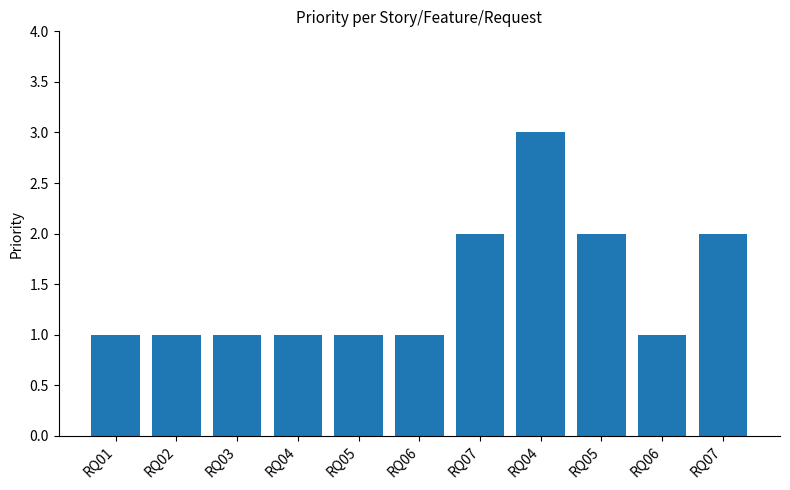

How many bars are there in total?

11